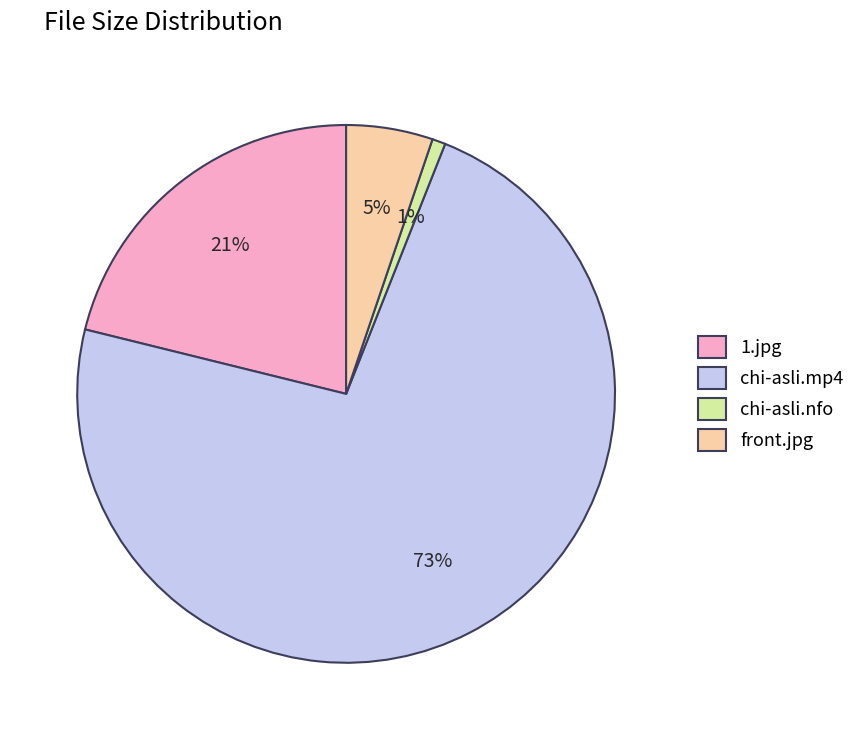

Rank the categories by value from lowest to highest.

chi-asli.nfo, front.jpg, 1.jpg, chi-asli.mp4